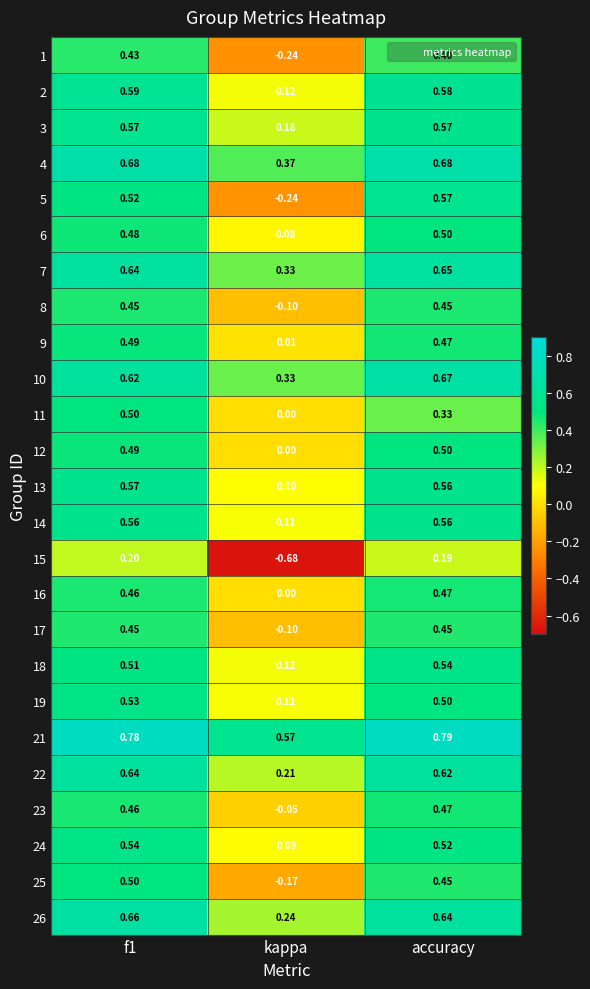

Which category has the highest value in the 16 series?

accuracy